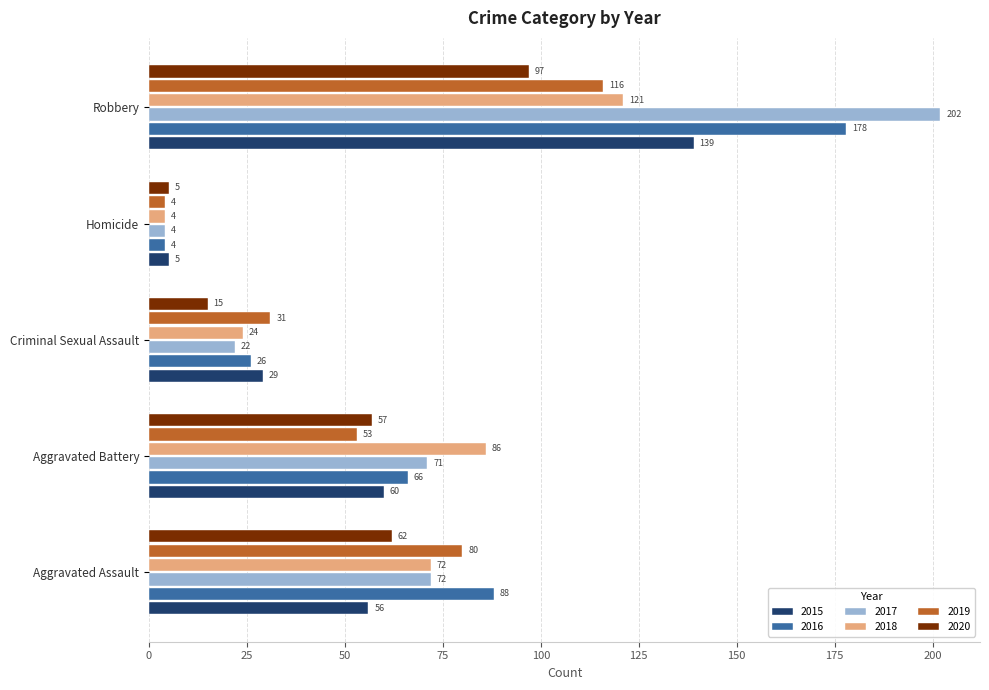

At how many categories does at least one series exceed 76?

3